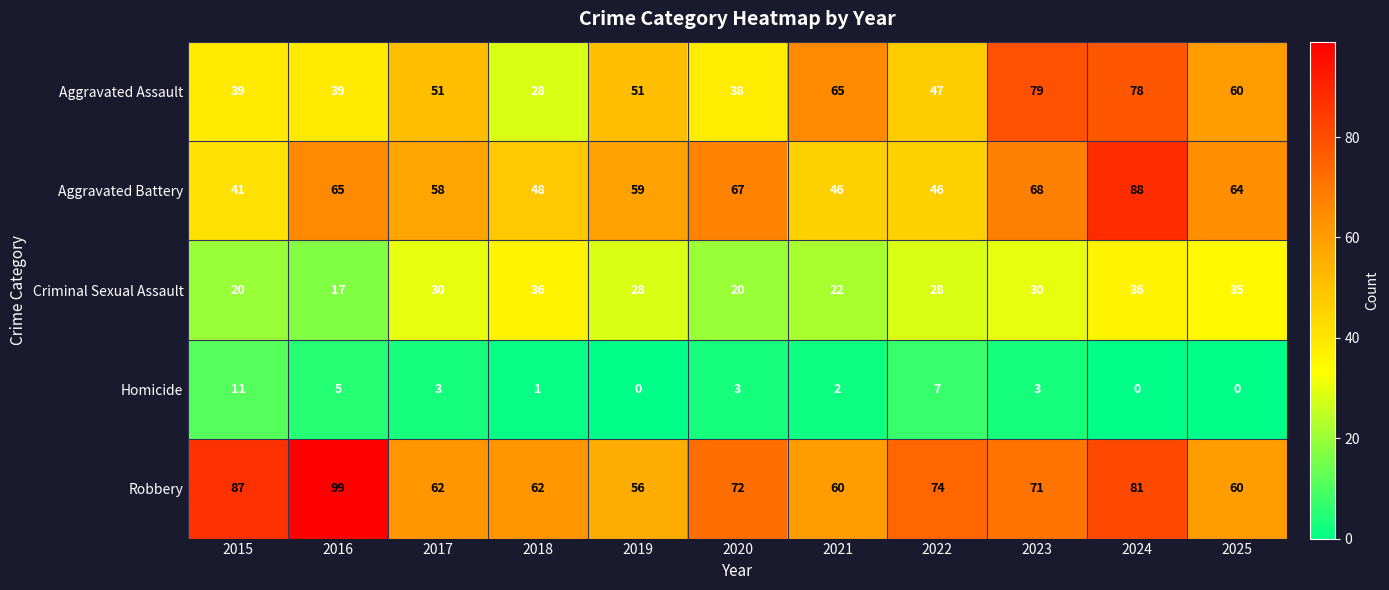

At which category is the sum across all series the highest?

2024